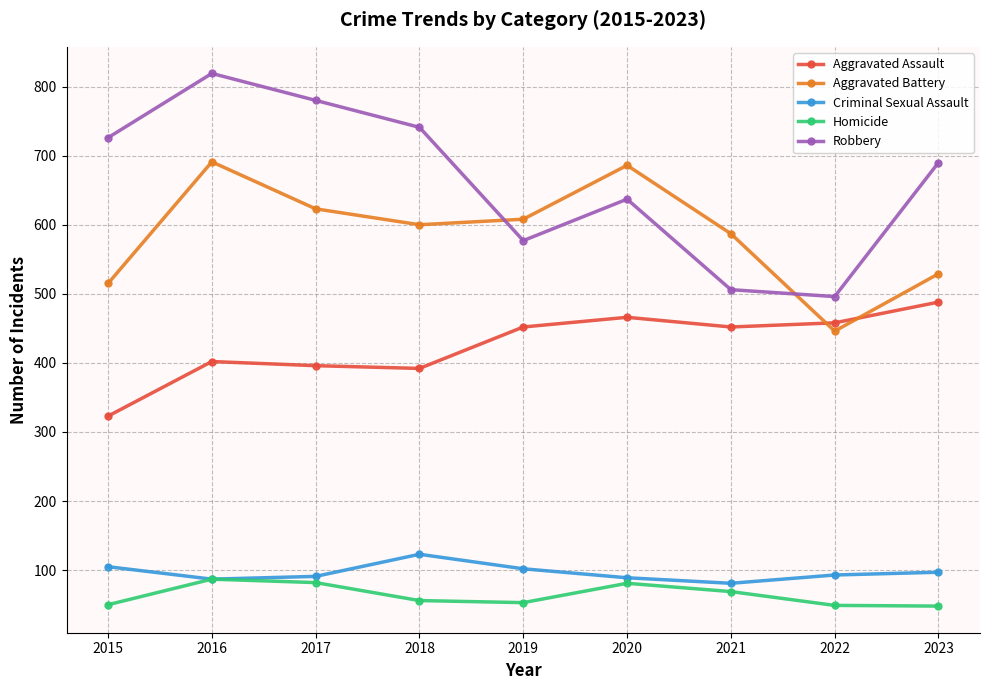

What is the difference between the Criminal Sexual Assault values at 2018 and 2021?

42